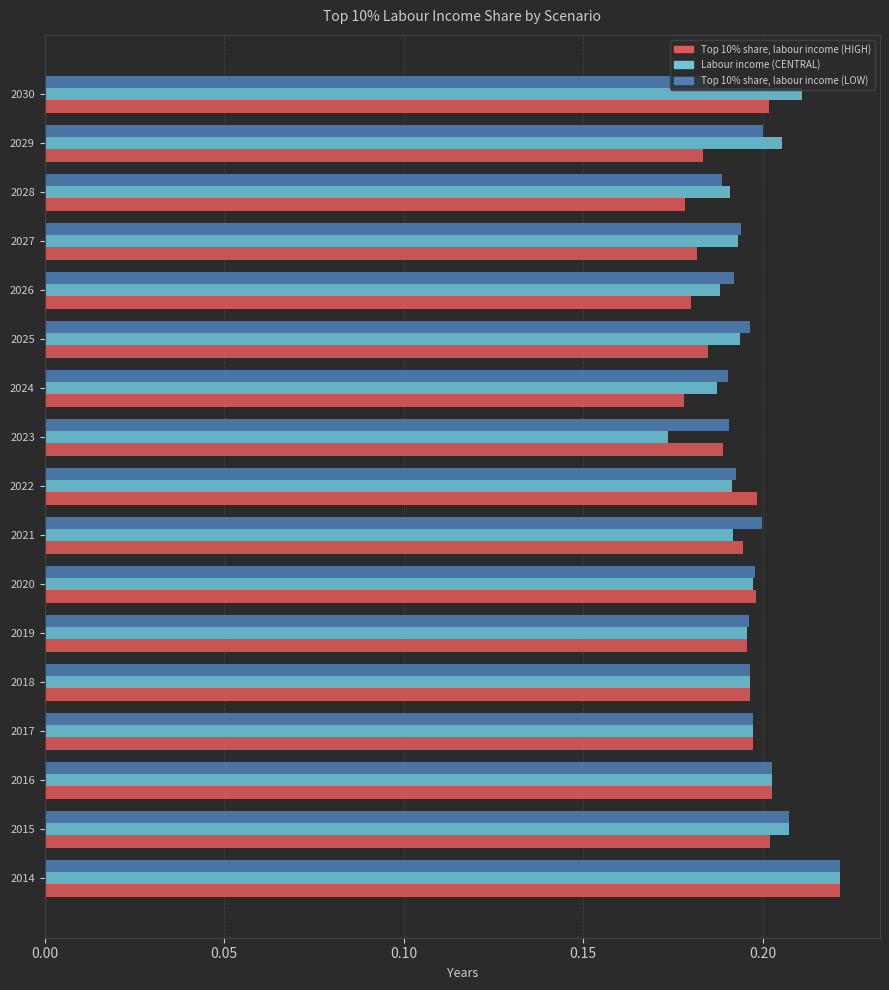

Which category has the highest value in the Labour income (CENTRAL) series?

2014